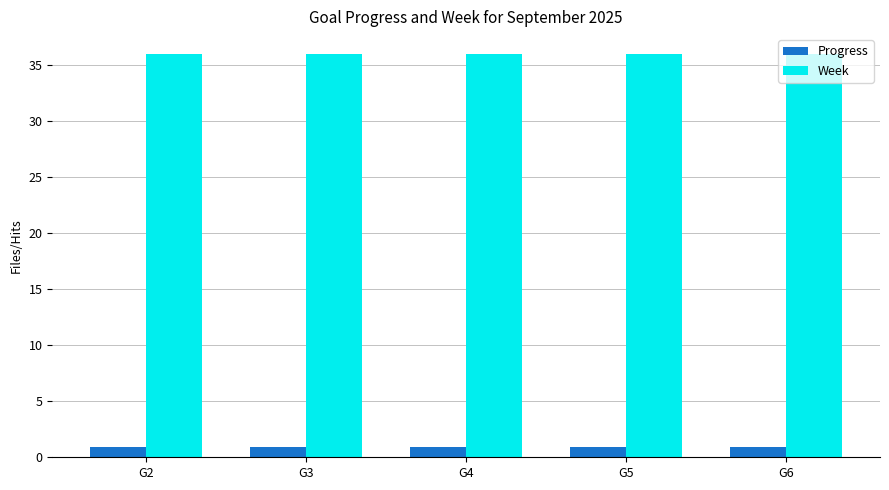

What value does the Week series have at G3?

36.0